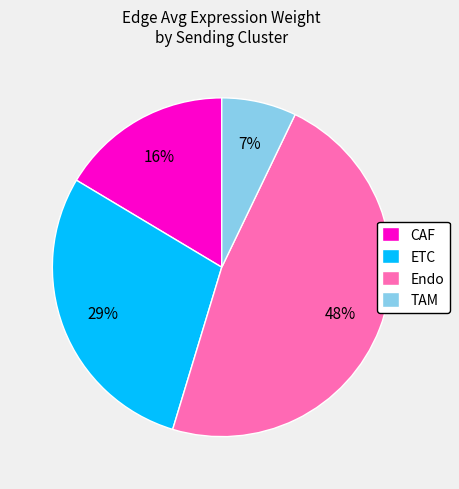

To the nearest percent, what is the average slice percentage?

25%